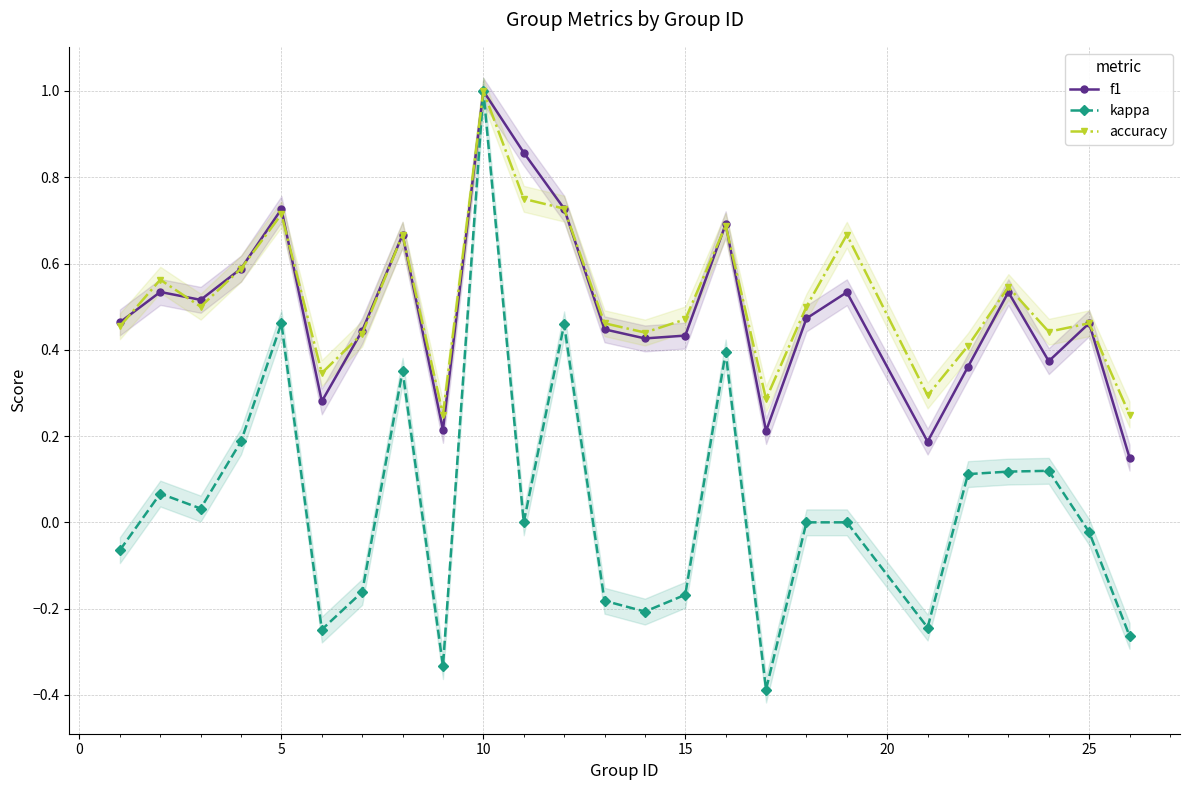

What is the highest value of the f1 series?

1.0